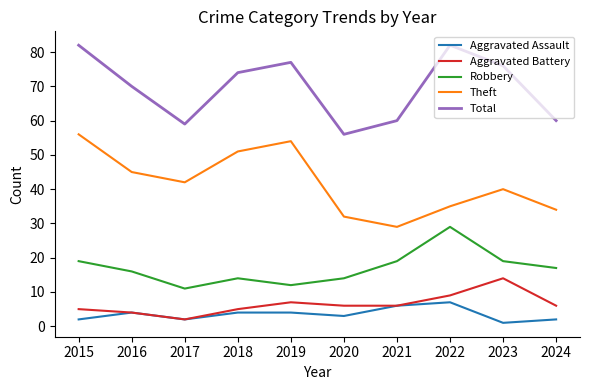

At which category does Aggravated Assault reach its first local valley?

2017